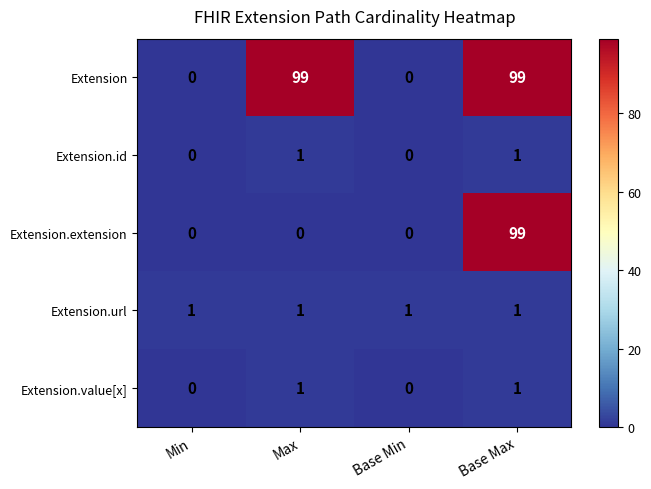

Reading right to left, transcribe all the data shown in this chart.

Extension: 99	0	99	0
Extension.id: 1	0	1	0
Extension.extension: 99	0	0	0
Extension.url: 1	1	1	1
Extension.value[x]: 1	0	1	0